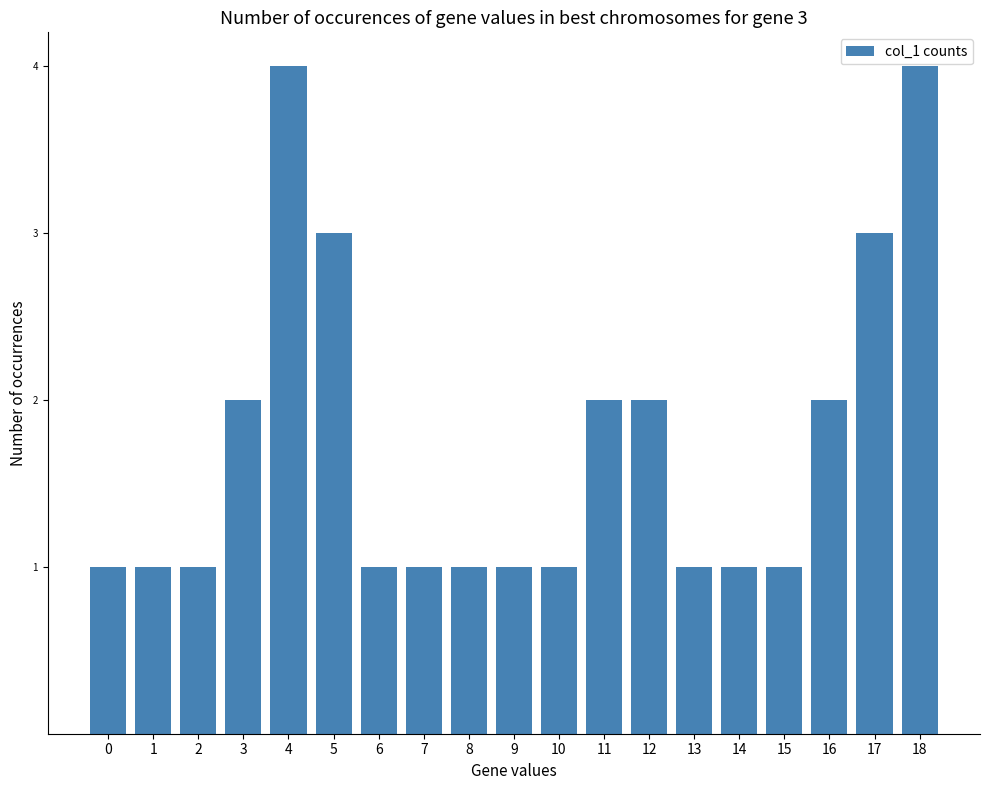

Are the bars horizontal?

No